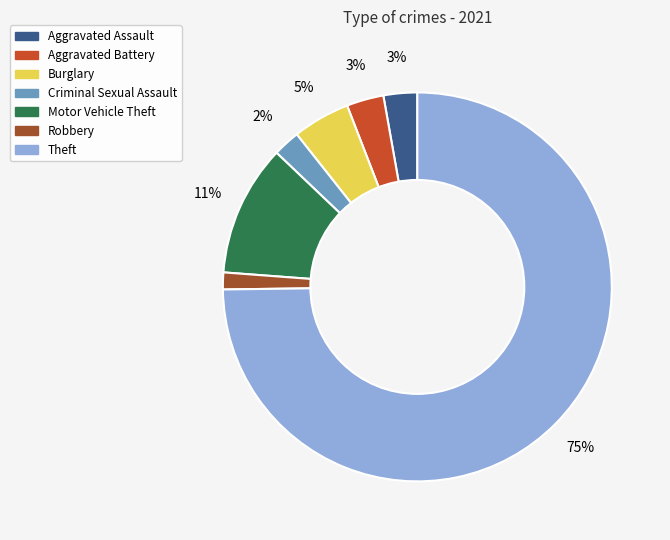

Do Motor Vehicle Theft and Burglary together represent more than half of the pie?

No